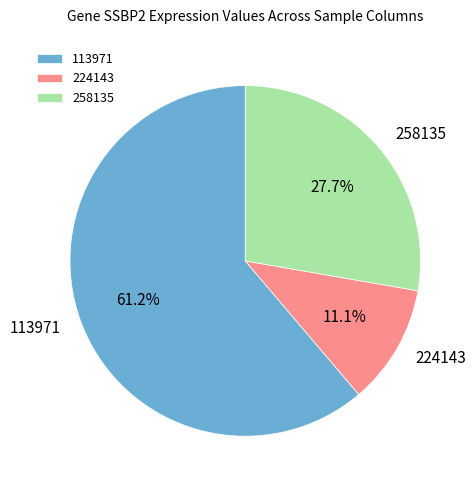

Which category has the biggest portion of the pie?

113971